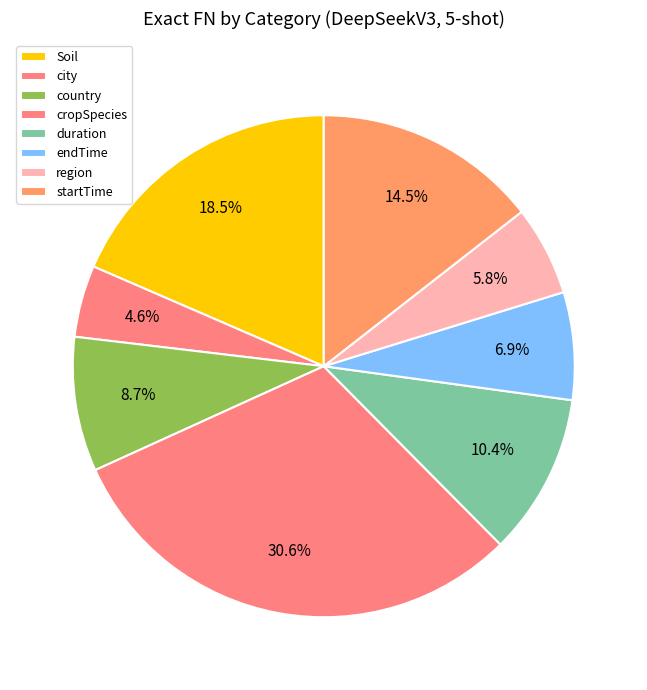

Does any single category account for the majority?

No